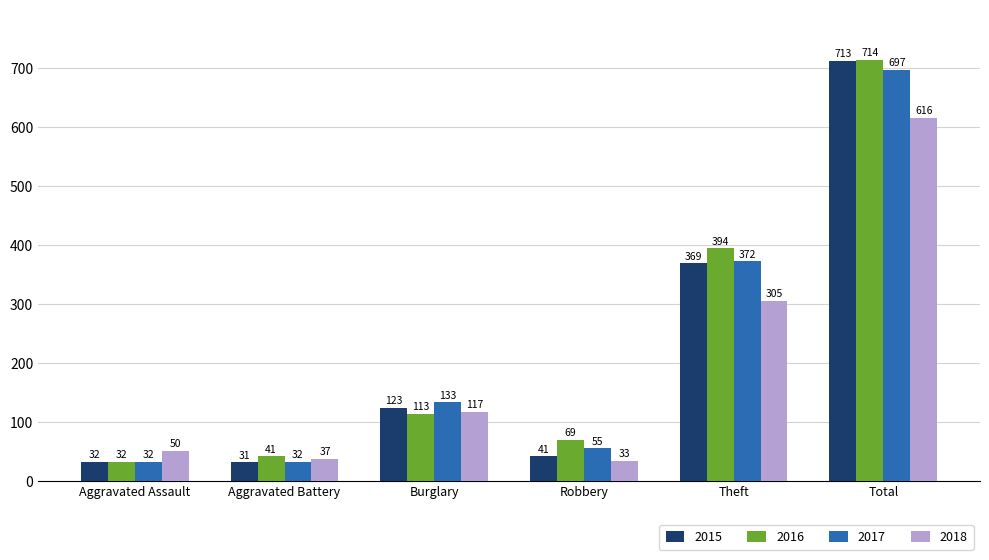

Reading left to right, extract all data points from this chart.

2015: Aggravated Assault=32	Aggravated Battery=31	Burglary=123	Robbery=41	Theft=369	Total=713
2016: Aggravated Assault=32	Aggravated Battery=41	Burglary=113	Robbery=69	Theft=394	Total=714
2017: Aggravated Assault=32	Aggravated Battery=32	Burglary=133	Robbery=55	Theft=372	Total=697
2018: Aggravated Assault=50	Aggravated Battery=37	Burglary=117	Robbery=33	Theft=305	Total=616